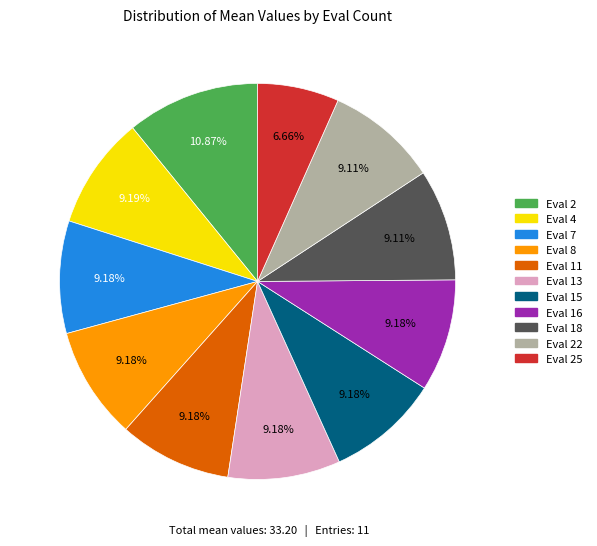

Is there any slice that represents more than half of the pie?

No